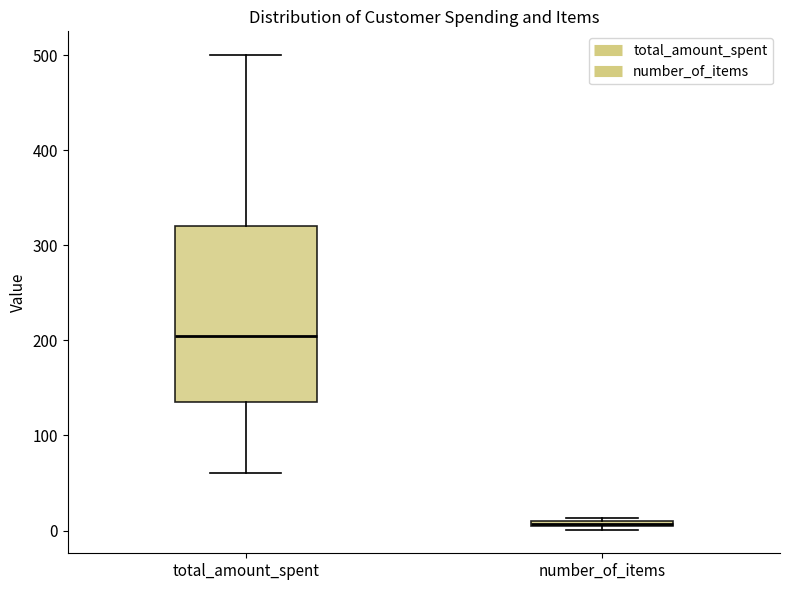

Which box's median line is the lowest?

number_of_items